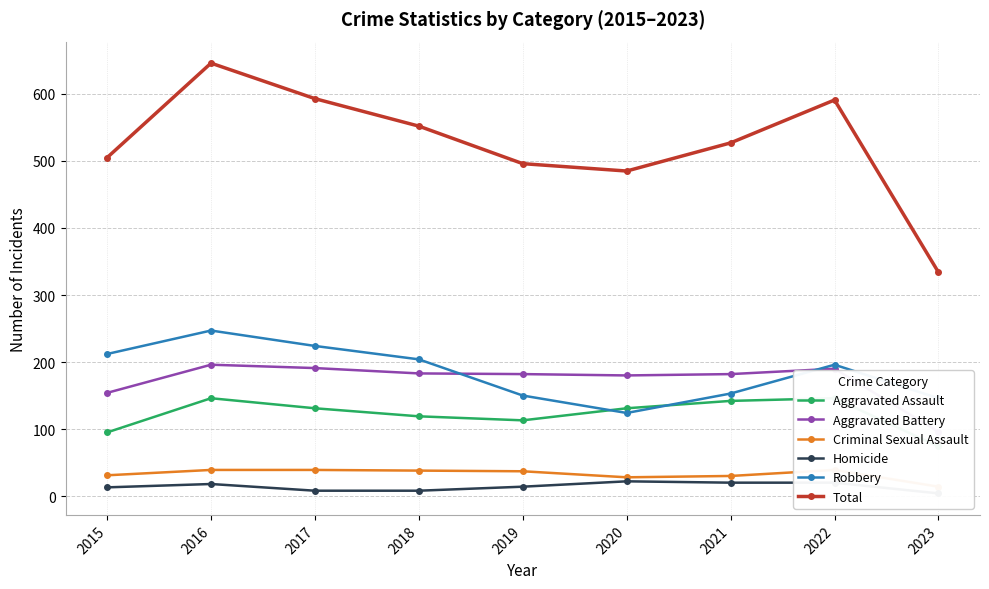

True or false: Total and Robbery intersect in this chart.

False